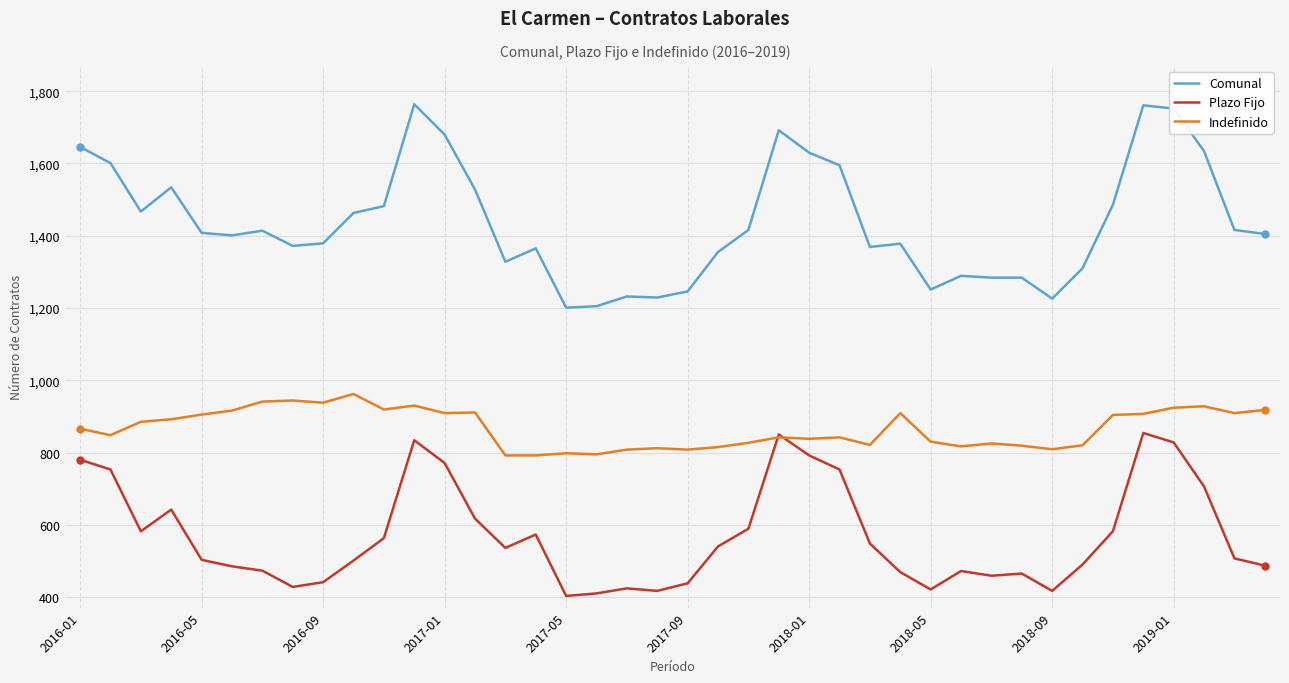

Which series has the largest total across all categories?

Comunal